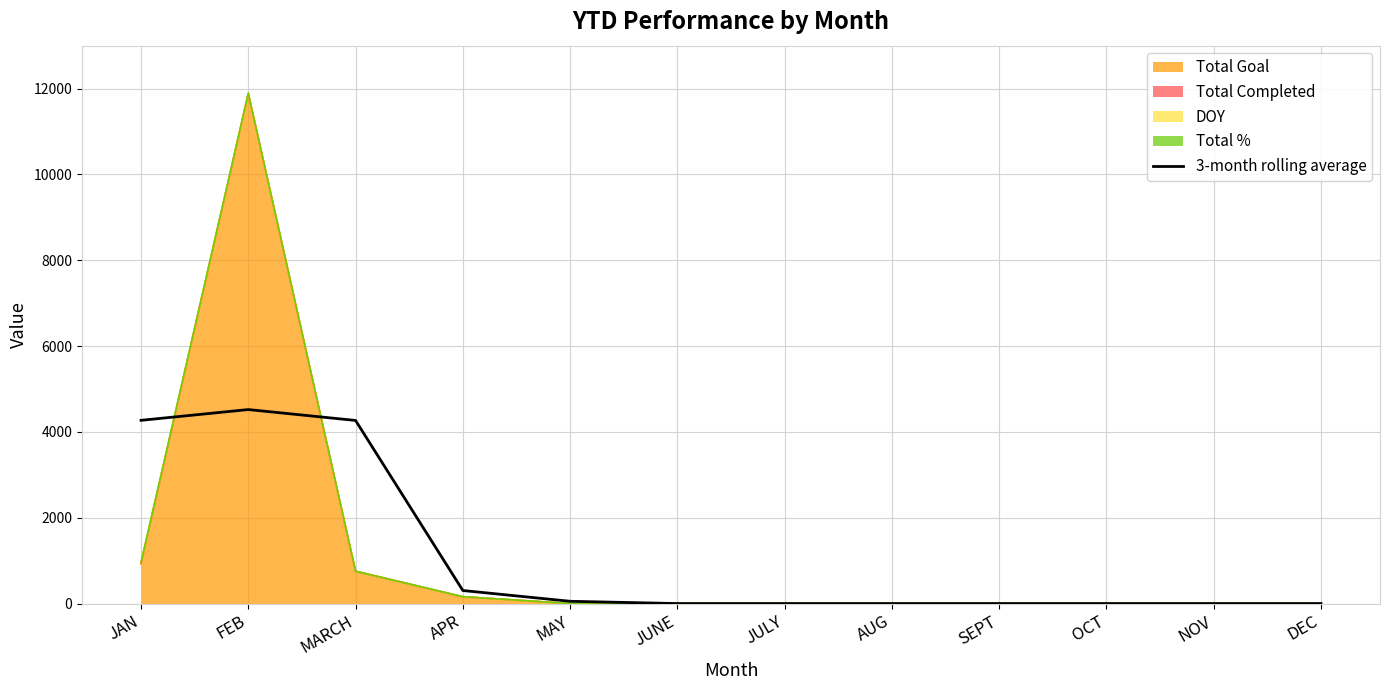

What position from the left is DEC?

12